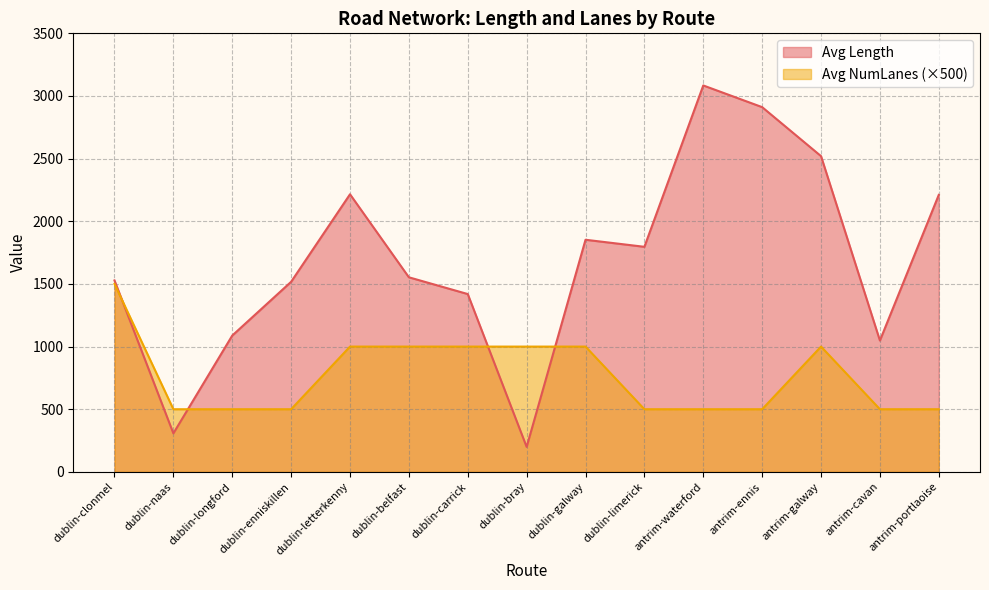

What is the sum of all Avg NumLanes values?

11500.0